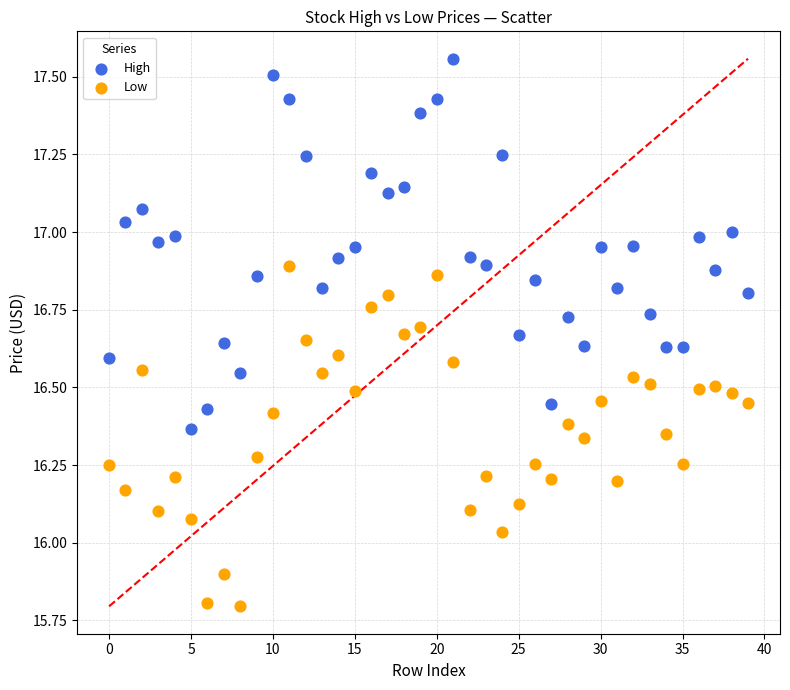

Across all data points, what is the range of Y values (max minus min)?

1.8